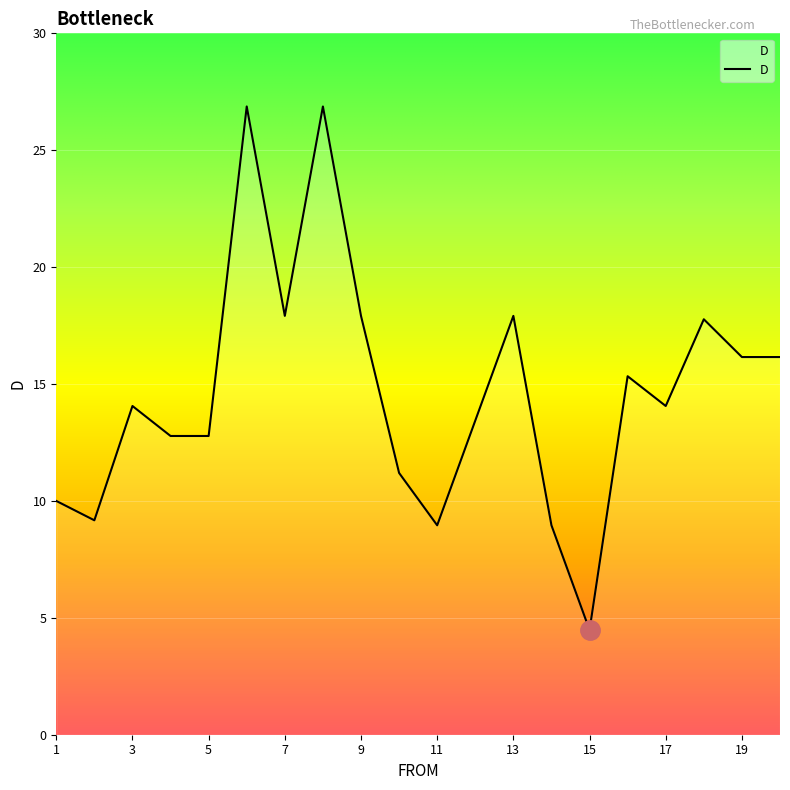

What is the greatest value displayed?

26.9